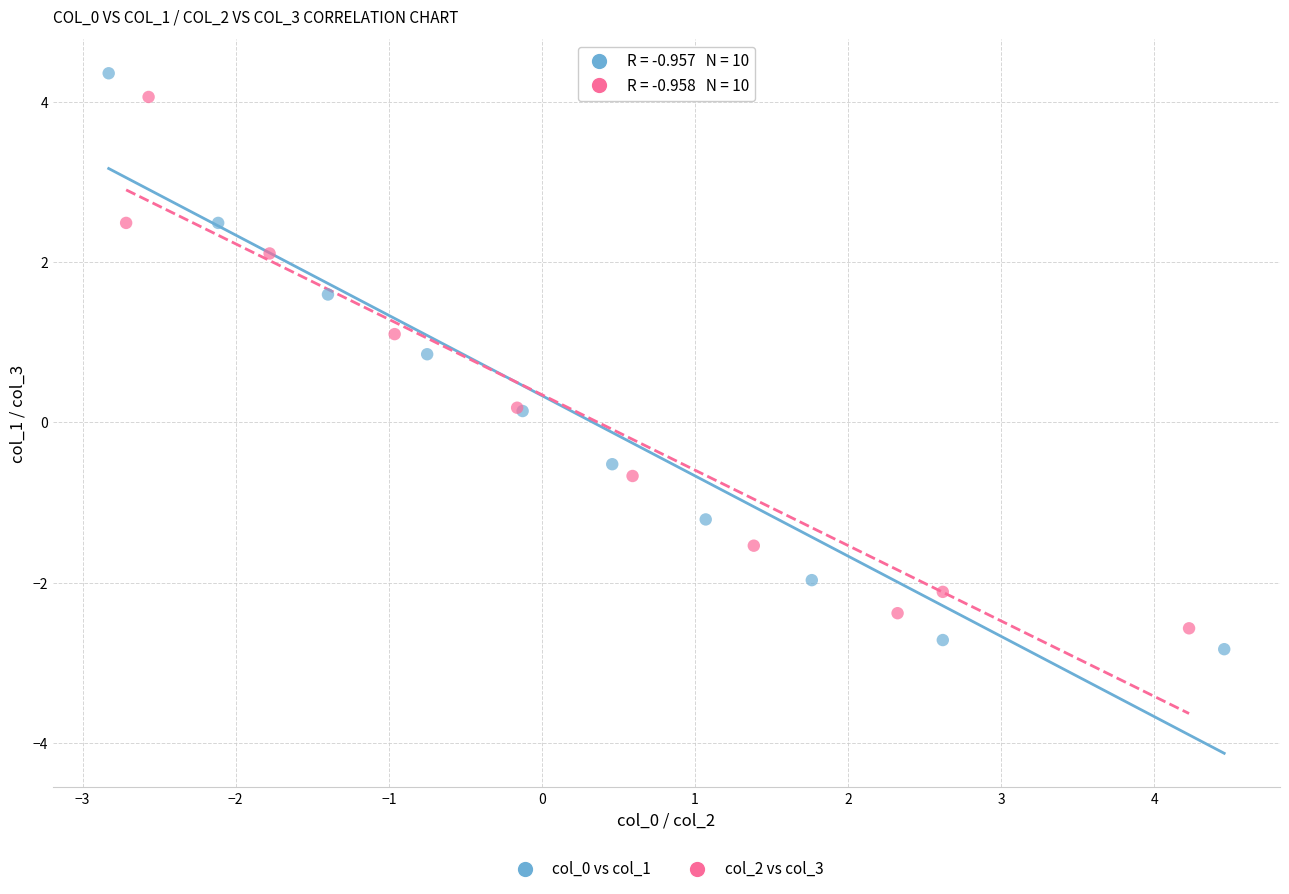

Which series reaches the maximum Y coordinate?

col_0 vs col_1